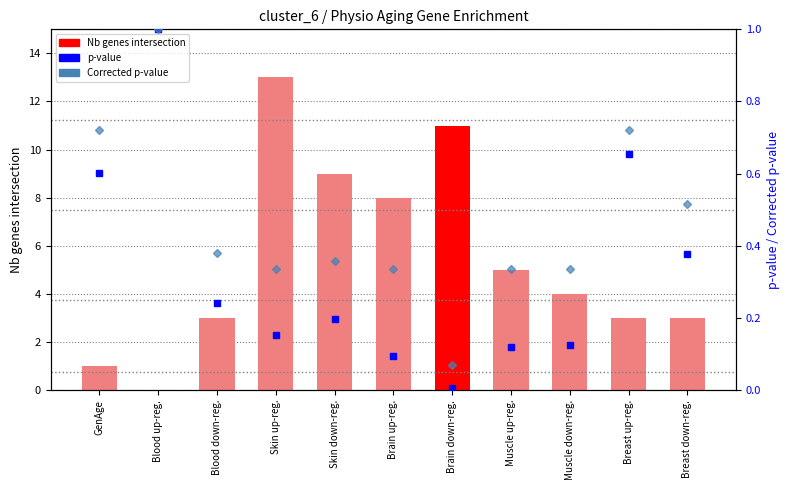

Reading left to right, list all the values displayed in this chart.

Nb genes intersection: GenAge=1.0	Blood up-reg.=0.0	Blood down-reg.=3.0	Skin up-reg.=13.0	Skin down-reg.=9.0	Brain up-reg.=8.0	Brain down-reg.=11.0	Muscle up-reg.=5.0	Muscle down-reg.=4.0	Breast up-reg.=3.0	Breast down-reg.=3.0
p-value: GenAge=0.6	Blood up-reg.=1.0	Blood down-reg.=0.2	Skin up-reg.=0.2	Skin down-reg.=0.2	Brain up-reg.=0.1	Brain down-reg.=0.0	Muscle up-reg.=0.1	Muscle down-reg.=0.1	Breast up-reg.=0.7	Breast down-reg.=0.4
Corrected p-value: GenAge=0.7	Blood up-reg.=1.0	Blood down-reg.=0.4	Skin up-reg.=0.3	Skin down-reg.=0.4	Brain up-reg.=0.3	Brain down-reg.=0.1	Muscle up-reg.=0.3	Muscle down-reg.=0.3	Breast up-reg.=0.7	Breast down-reg.=0.5